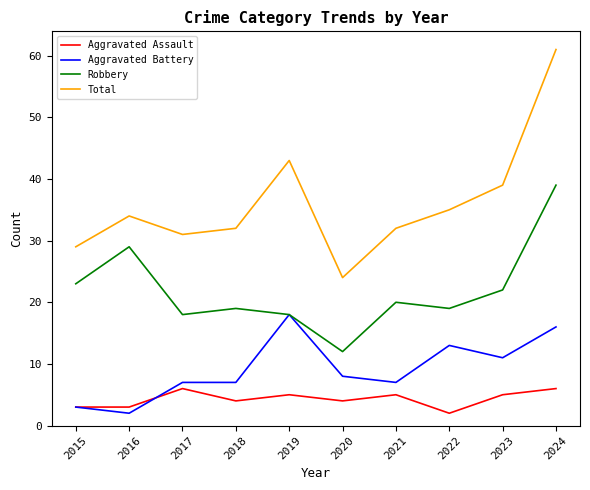

True or false: Aggravated Assault and Robbery cross at least once.

False